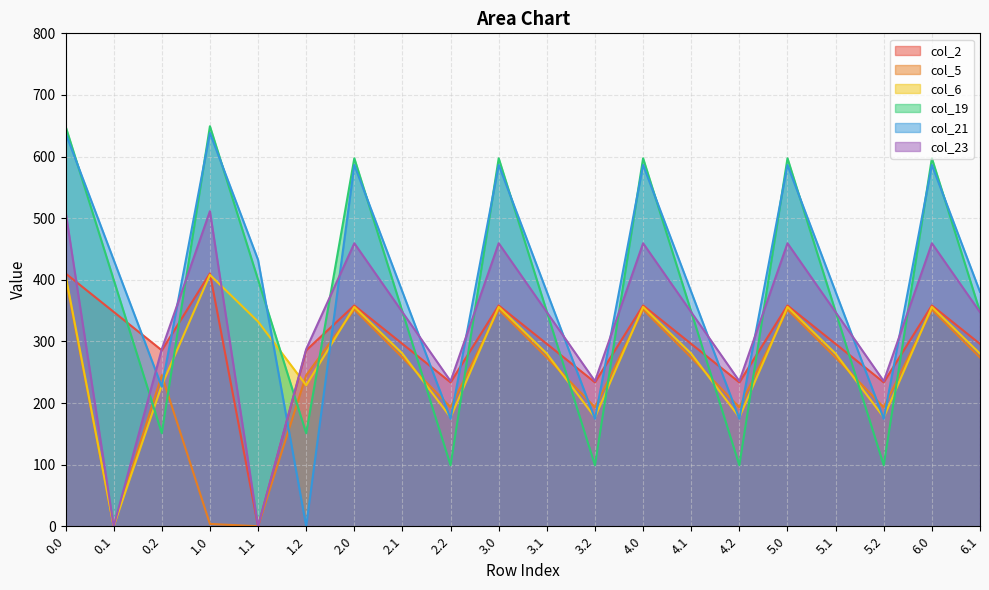

True or false: col_2 has more than 1 points higher than both neighbors.

True